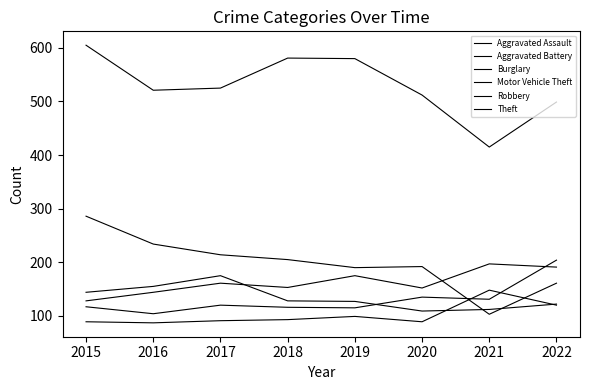

What is the value of the Motor Vehicle Theft point at the 6th from the left?

135